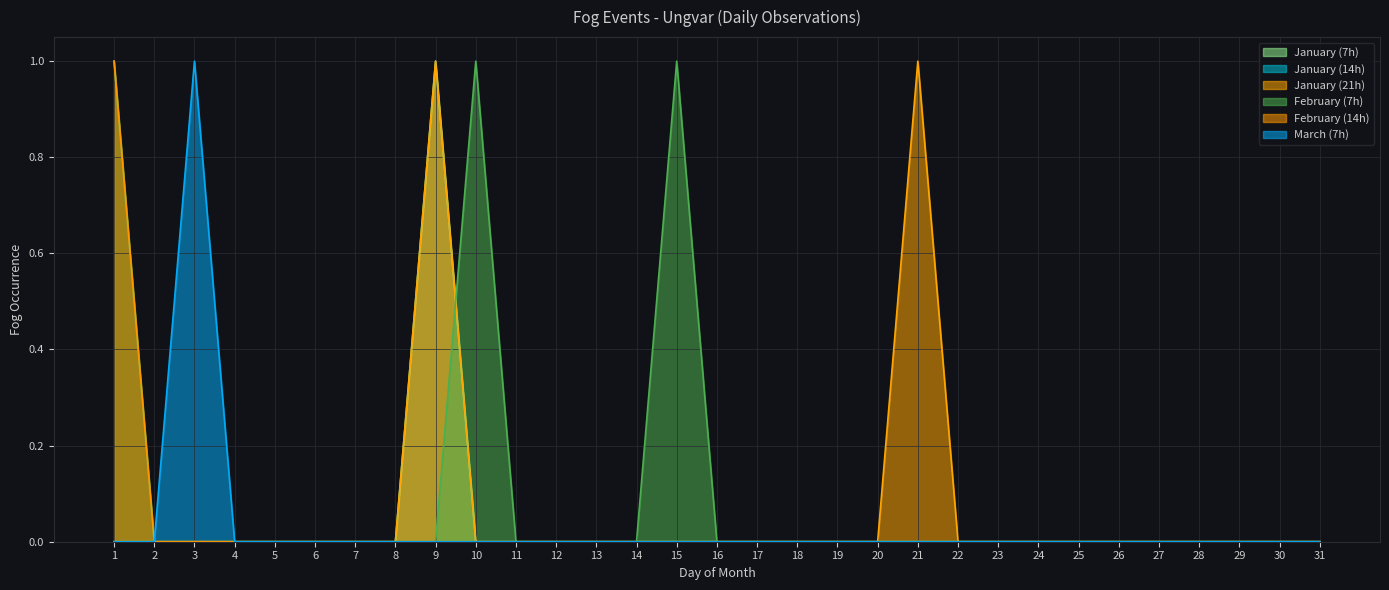

True or false: February (14h) has more than 1 interior local peaks.

False